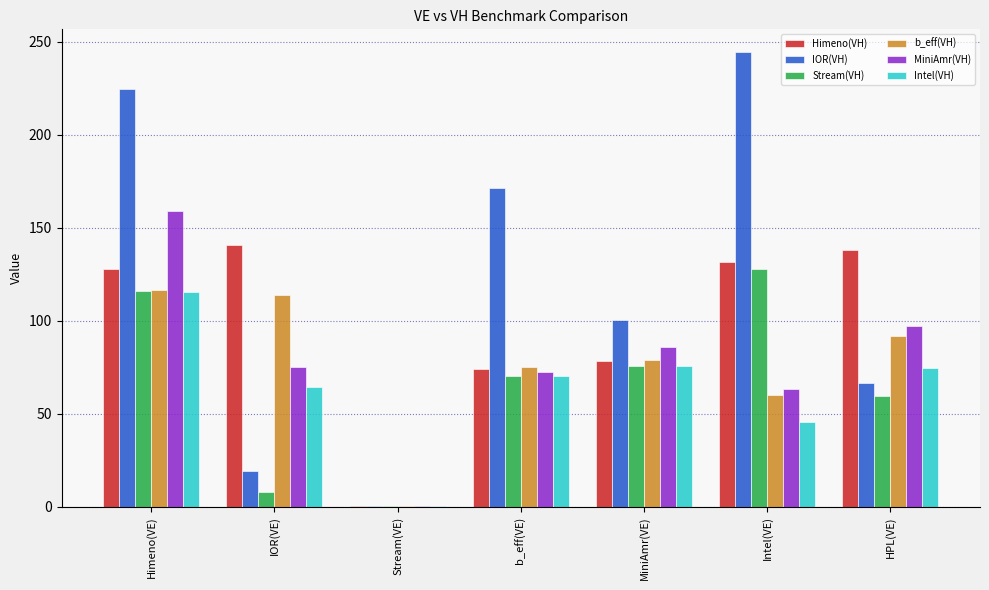

Which series has the largest range (max minus min)?

IOR(VH)